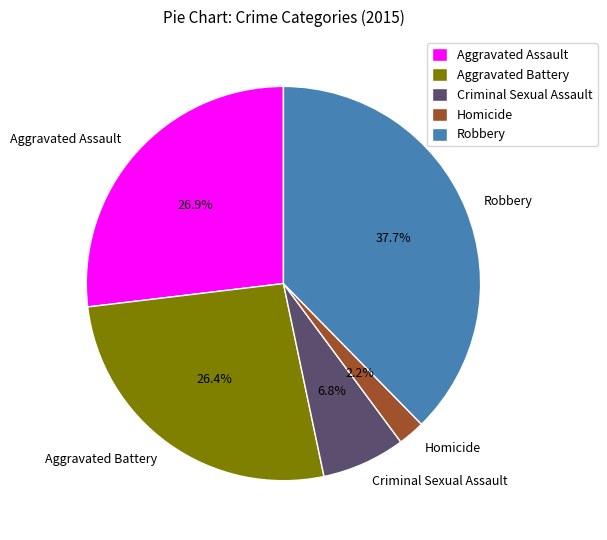

Is there any slice that represents more than half of the pie?

No